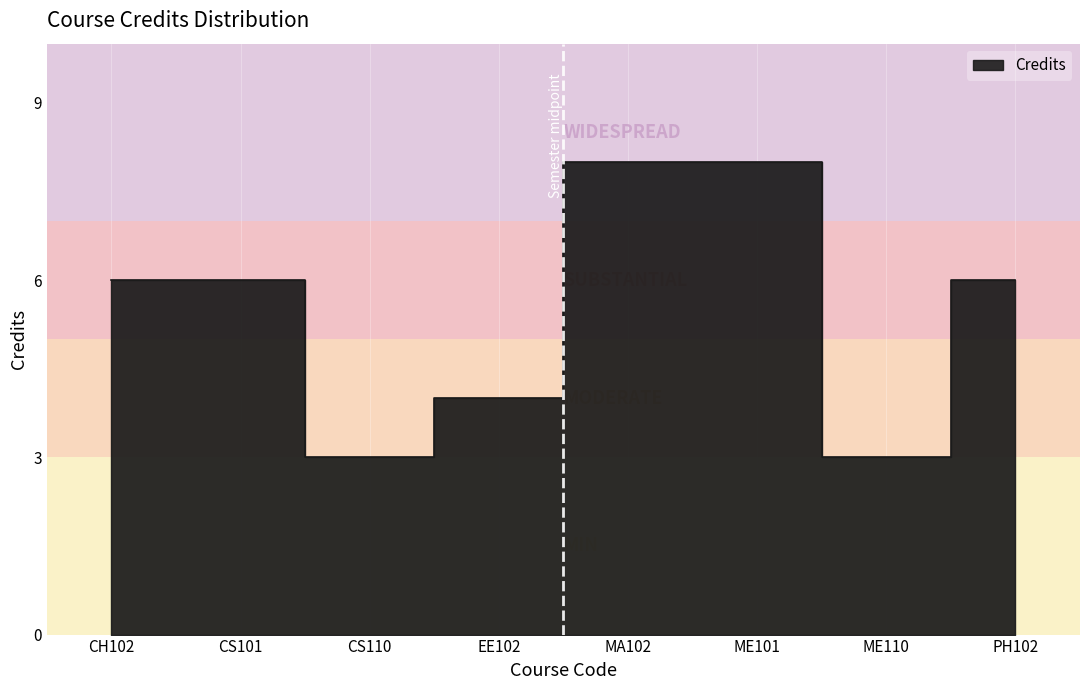

Is it true that the value at EE102 is 2?

False